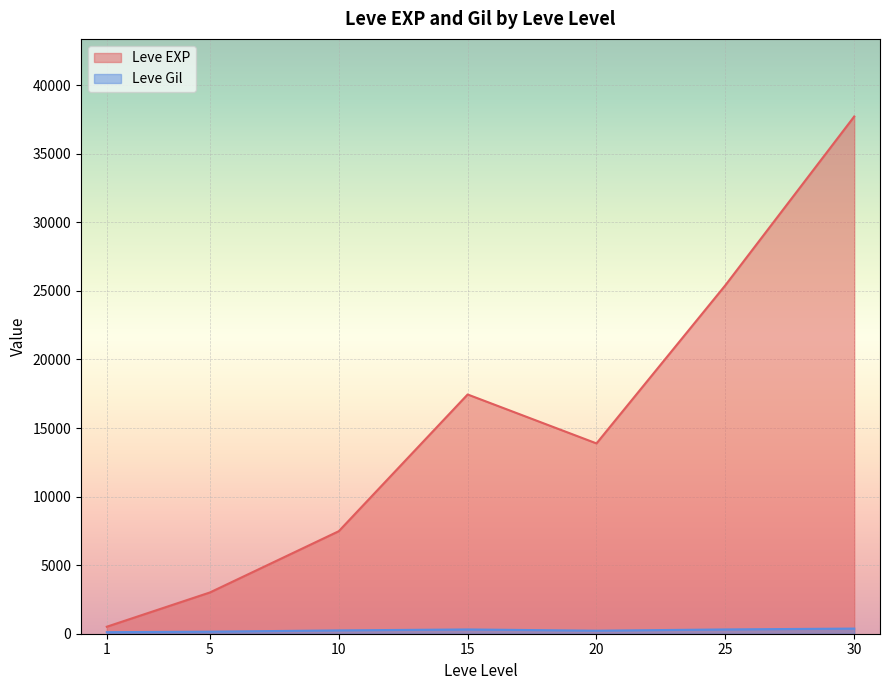

What are all the series names shown in the legend?

Leve EXP, Leve Gil